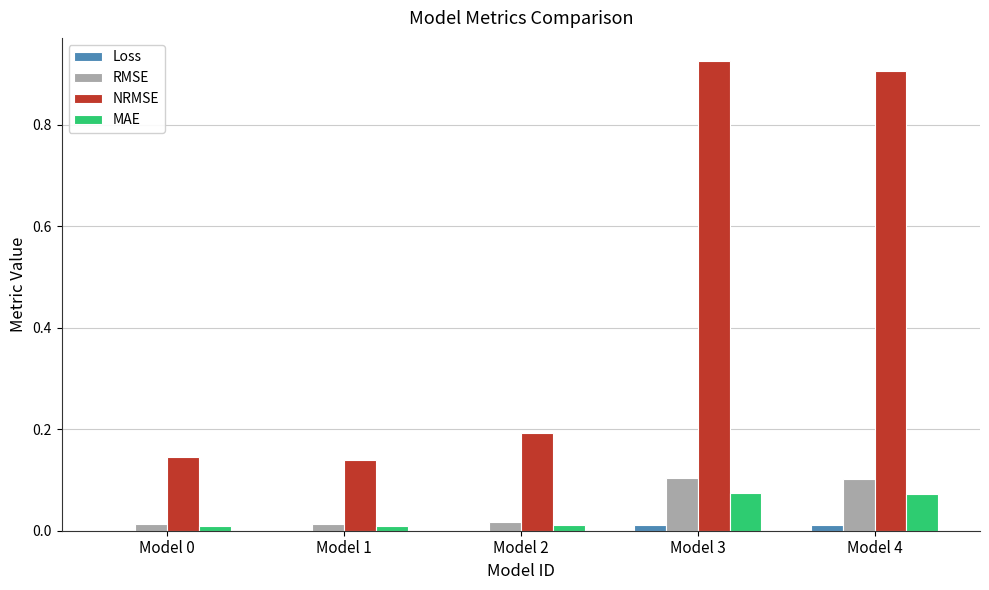

Which category has the highest value in the NRMSE series?

Model 3